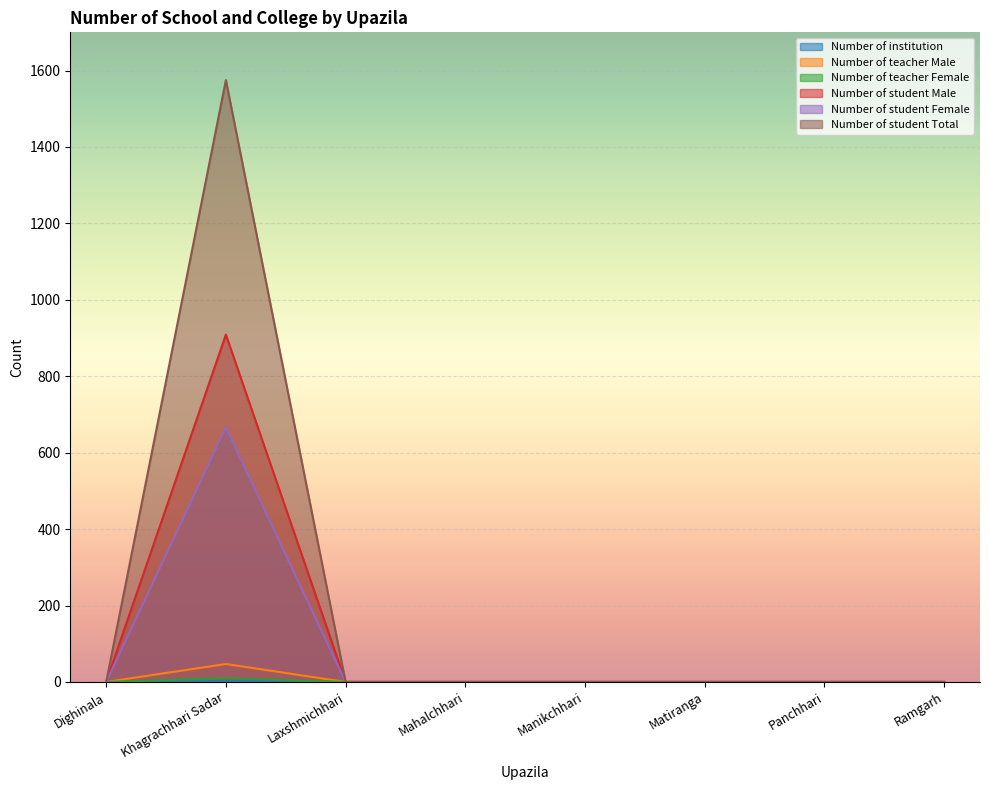

Is the value of Number of teacher Female at Mahalchhari greater than the value of Number of teacher Male at Manikchhari?

No